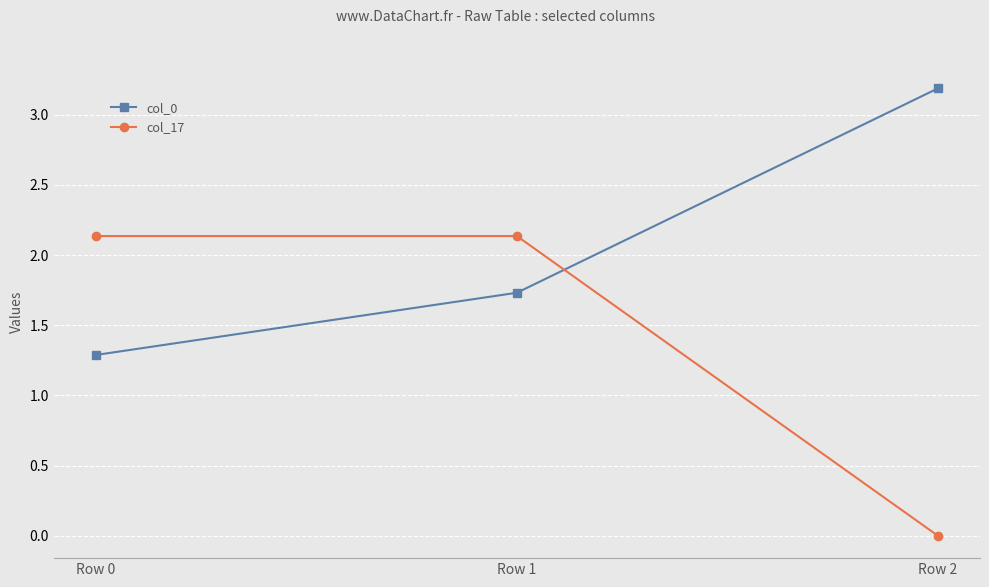

What is the minimum value for col_0?

1.3